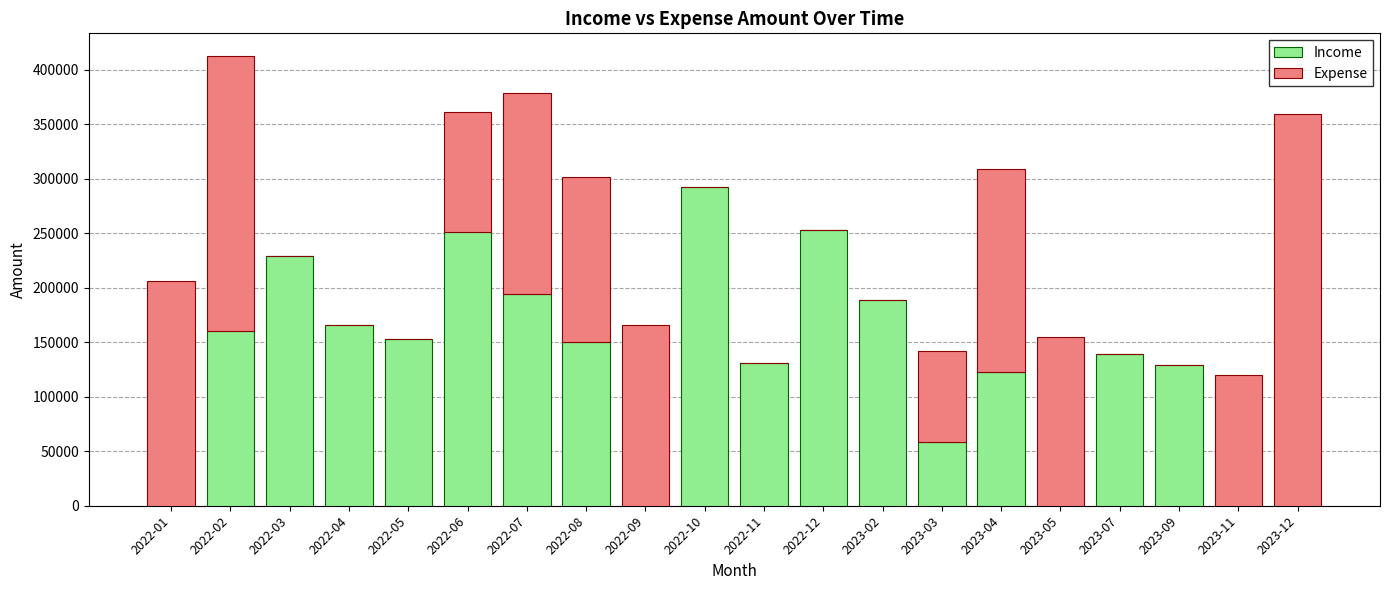

How many distinct data groups are displayed?

2